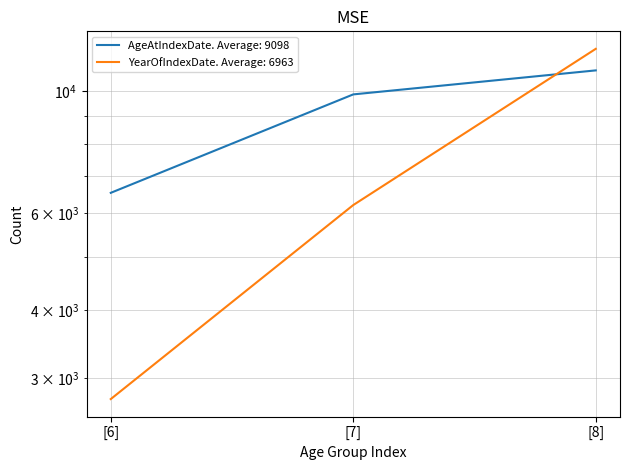

How many values in the AgeAtIndexDate series exceed 9861?

1